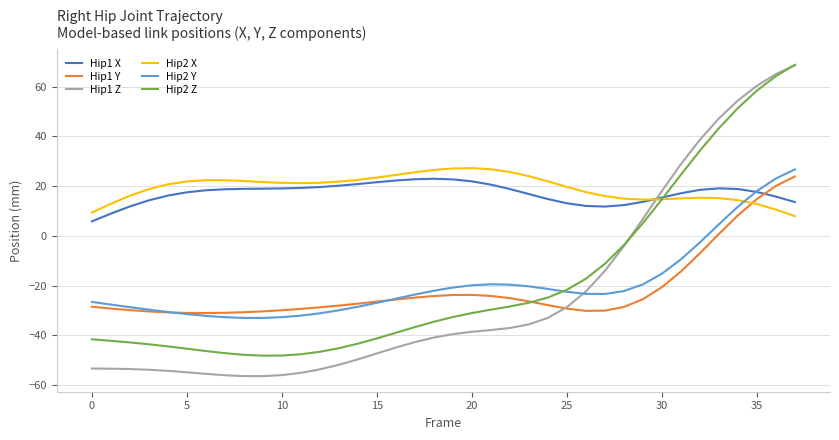

Which series ends up on top after the final intersection of Hip1 Z and Hip1 X?

Hip1 Z